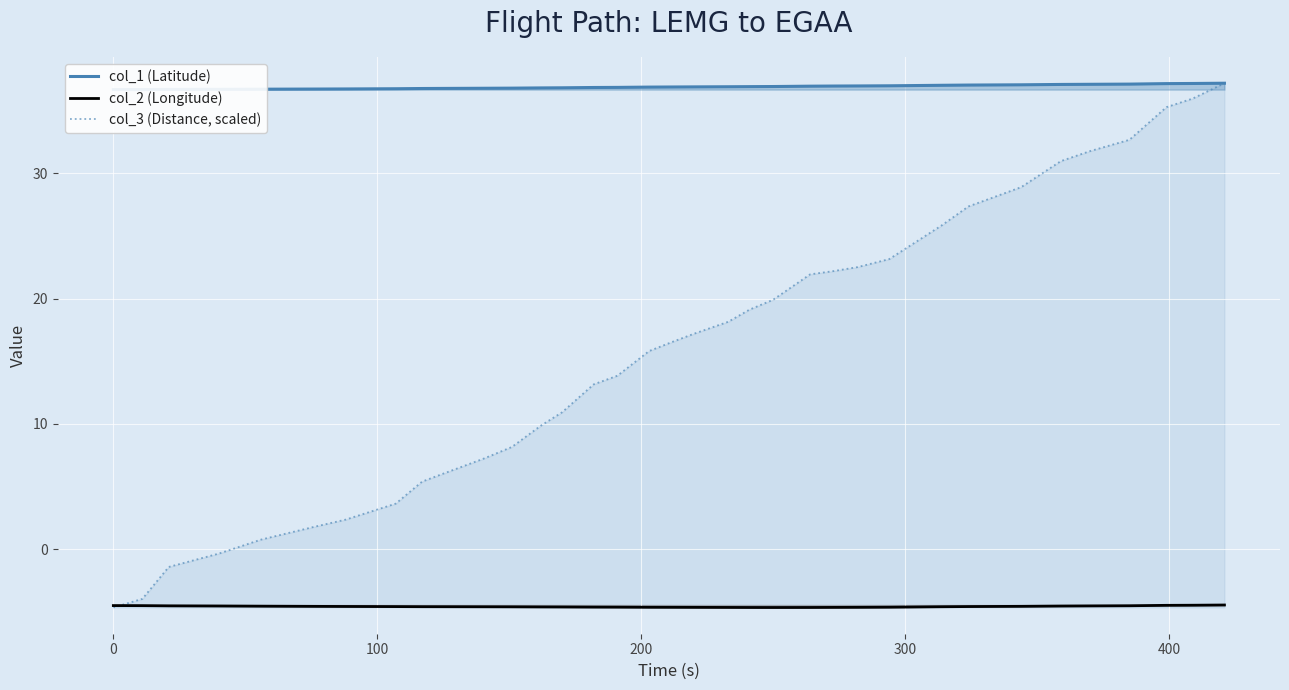

What is the highest value of the col_3 (Distance, scaled) series?

37.2